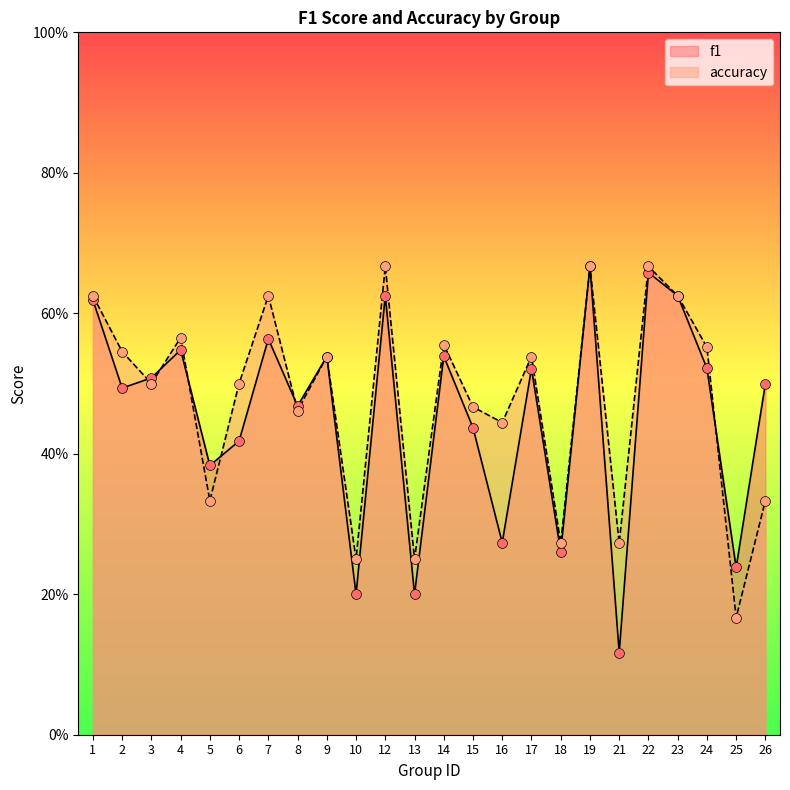

At how many categories does at least one series exceed 0?

24